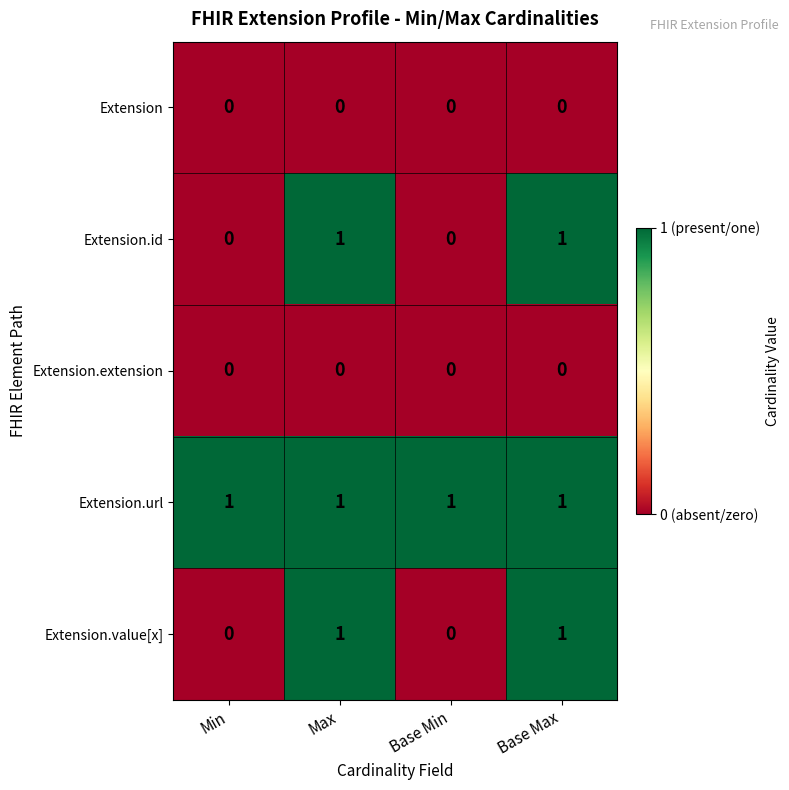

What is the sum of all Extension.url values?

4